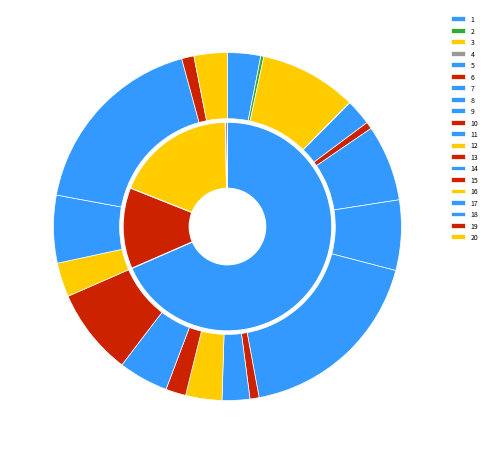

To the nearest percent, what percentage of the pie is 16?

3%